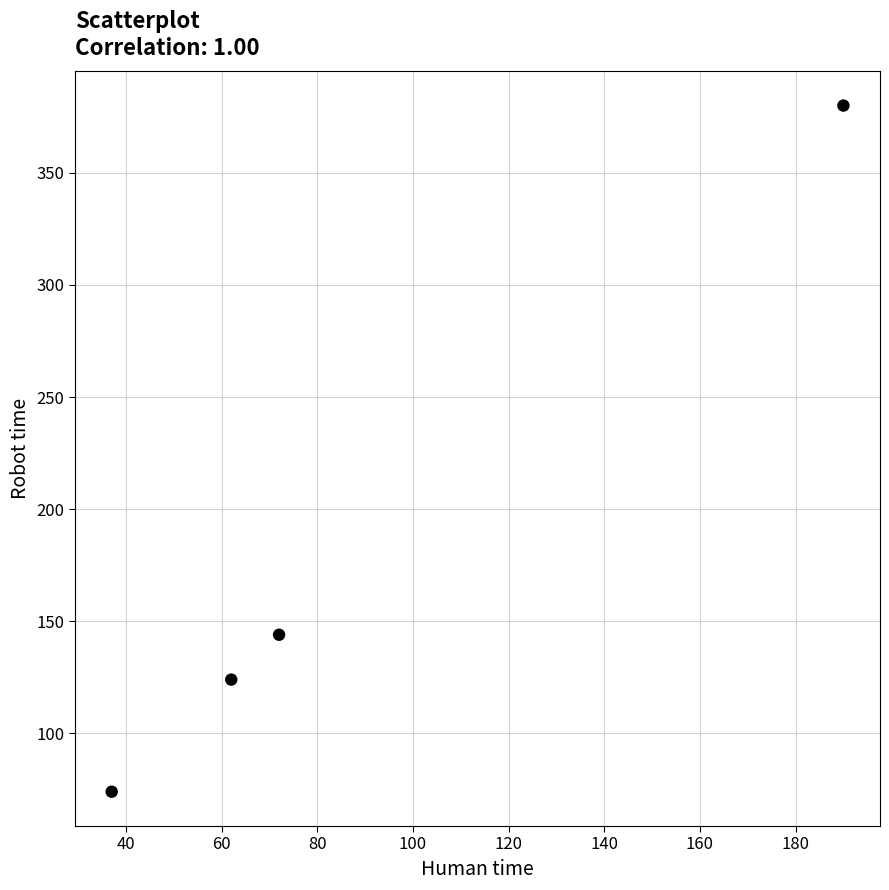

What Y value in the scatter plot is closest to 227?

144